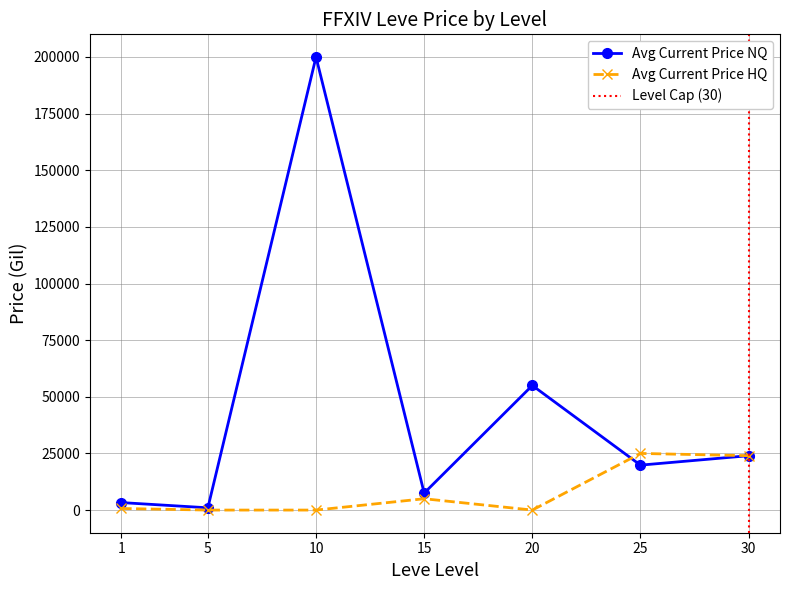

What is the change in value from 25 to 30?

-1000